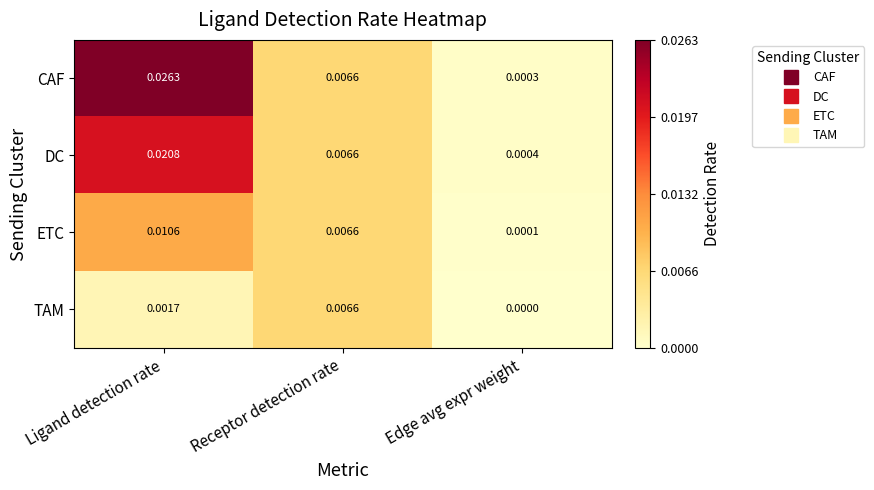

List the series in order of their overall mean, lowest first.

TAM, ETC, DC, CAF